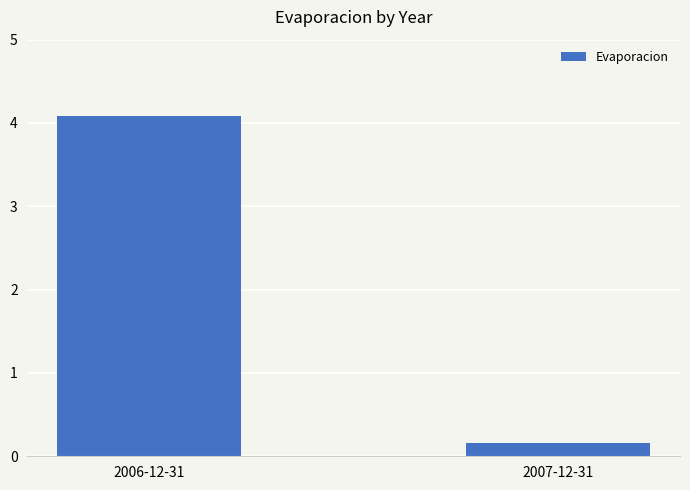

What is the average value?

2.1